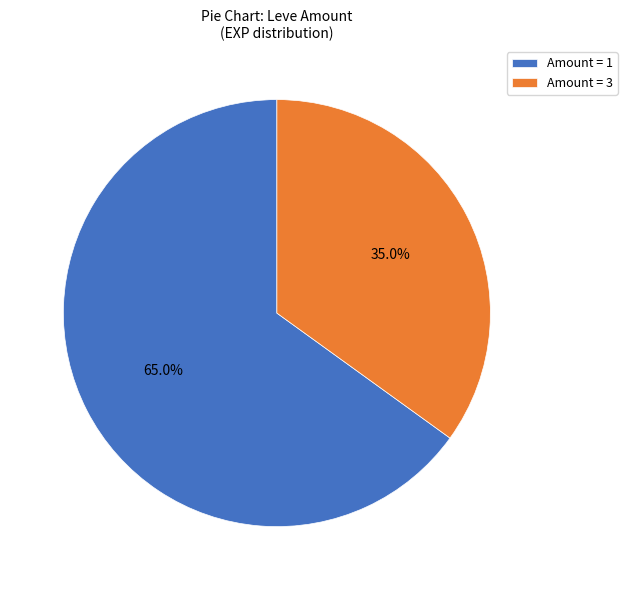

Rank the categories by value from highest to lowest.

Amount = 1, Amount = 3